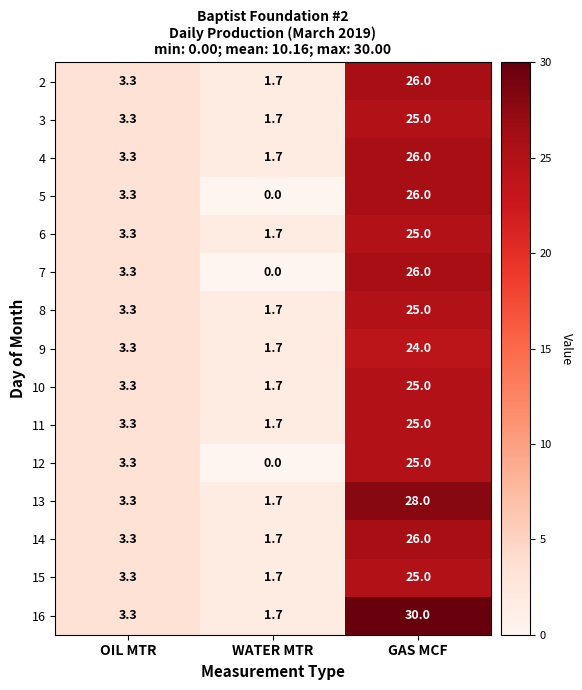

How many data points does each series have?

3